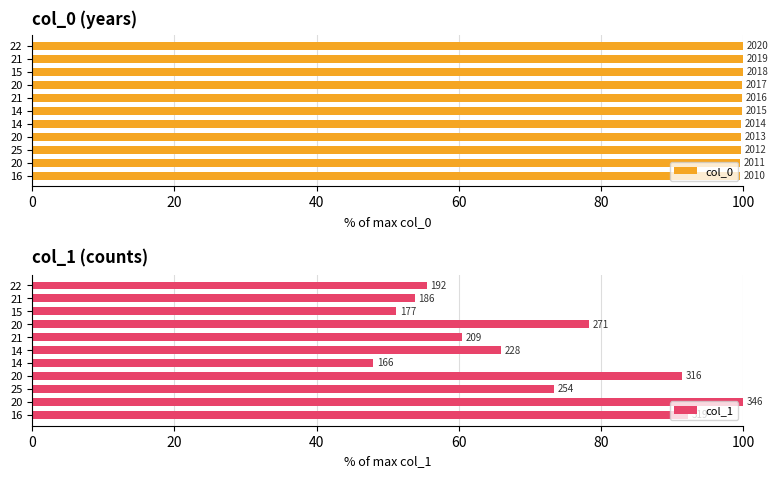

The col_1 series shows 65.9 at 14. True or false?

True